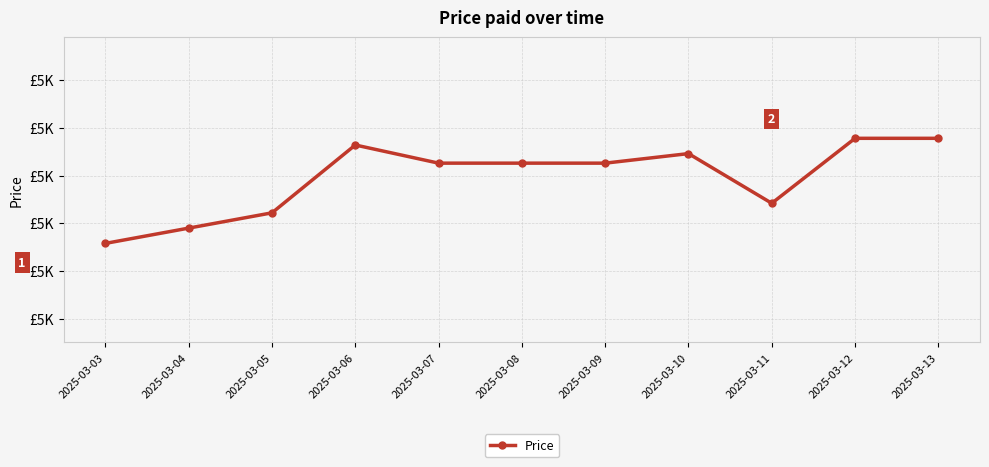

True or false: the data shows 5263 at 2025-03-07.

True